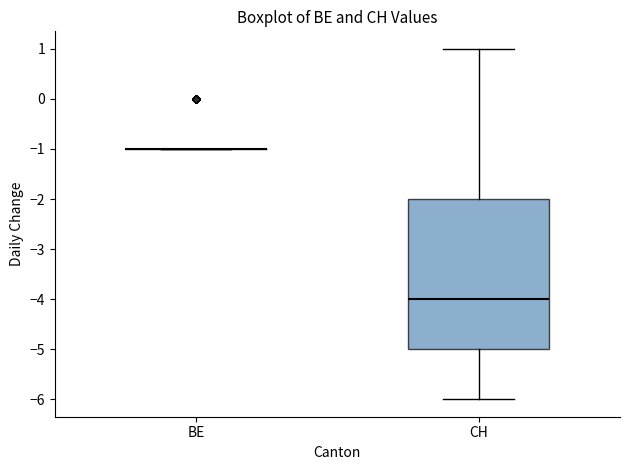

Comparing the boxes themselves (not the whiskers), which one is the tallest?

CH